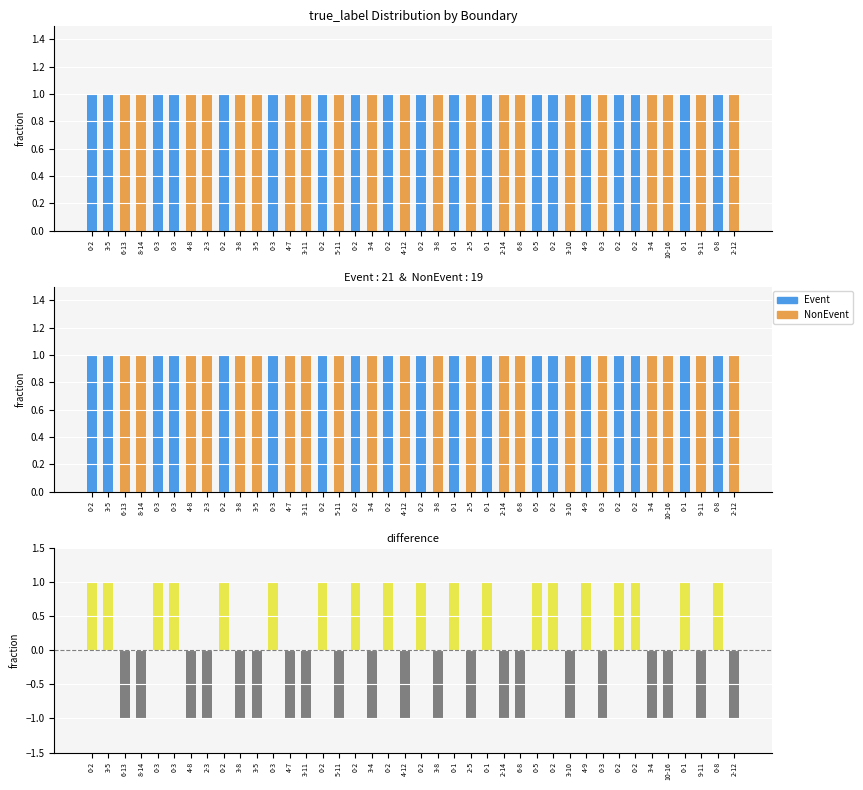

At which label does Event reach its peak?

0-2